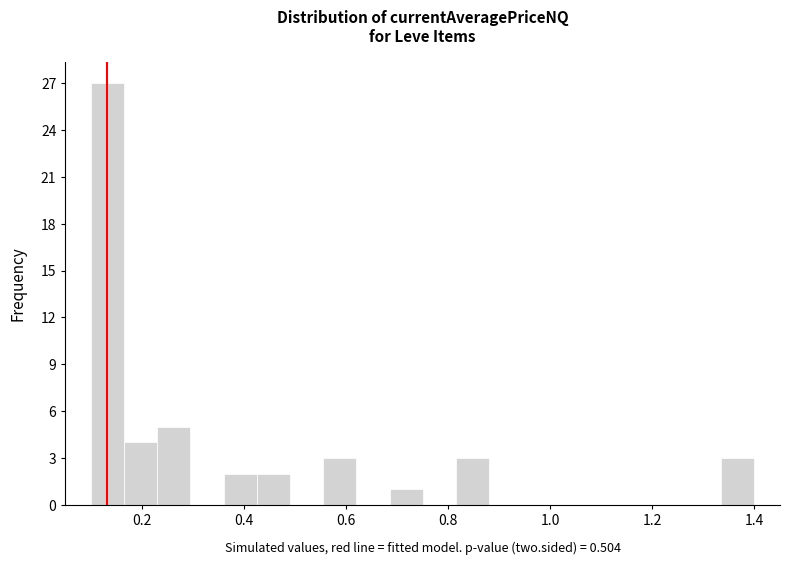

Read against the x-axis, roughly where is the centre of the tallest bar?

0.14